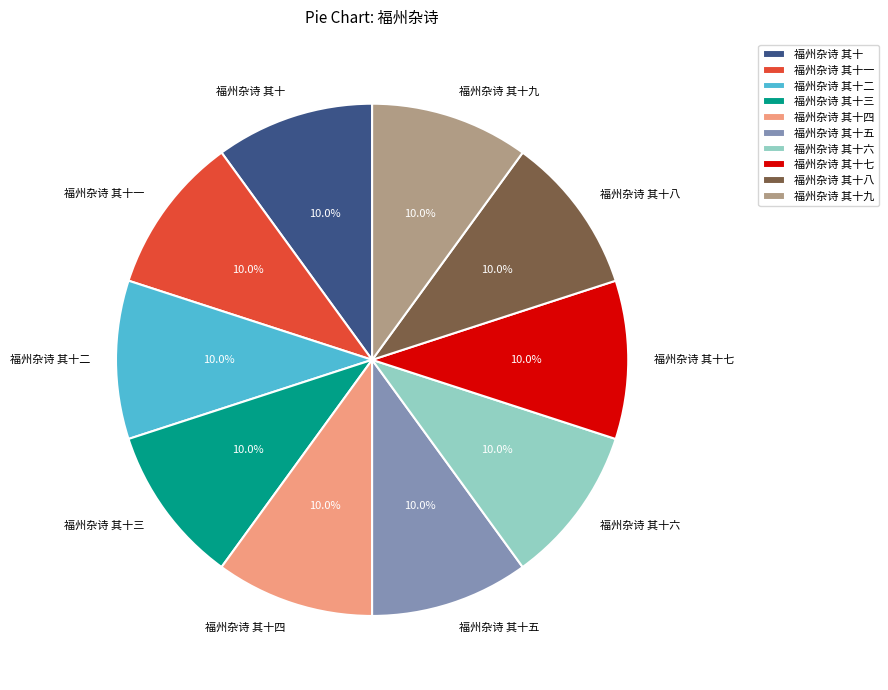

To the nearest percent, what is the combined percentage of 福州杂诗 其十六 and 福州杂诗 其十五?

20%